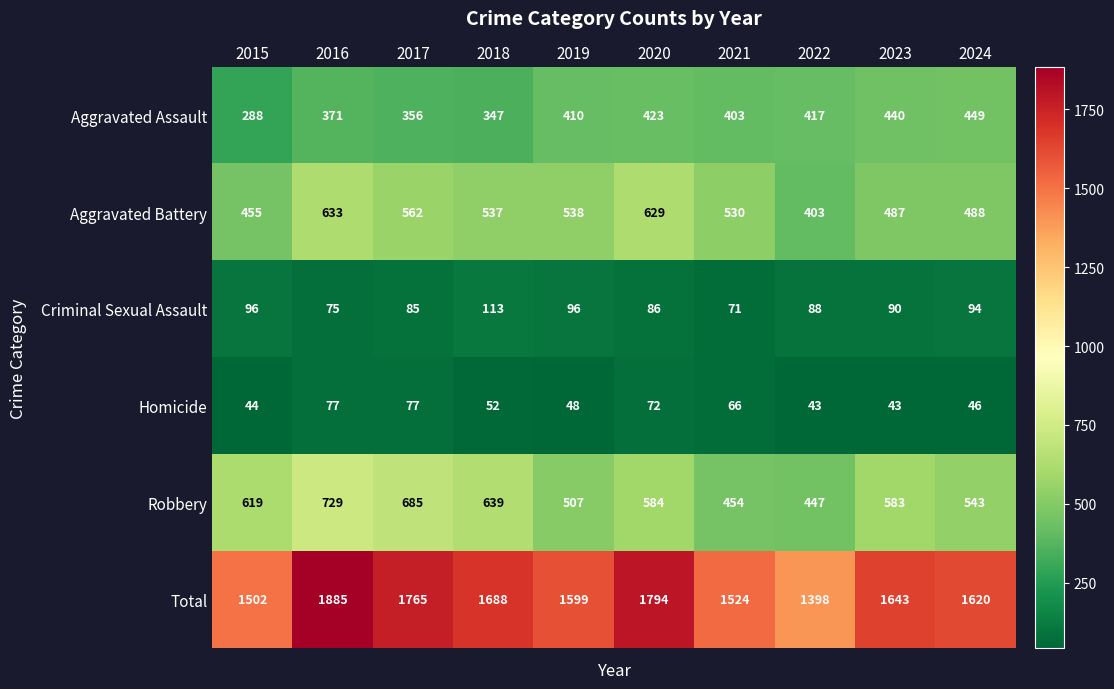

What is the approximate value of Criminal Sexual Assault at 2023, to the nearest 5?

90